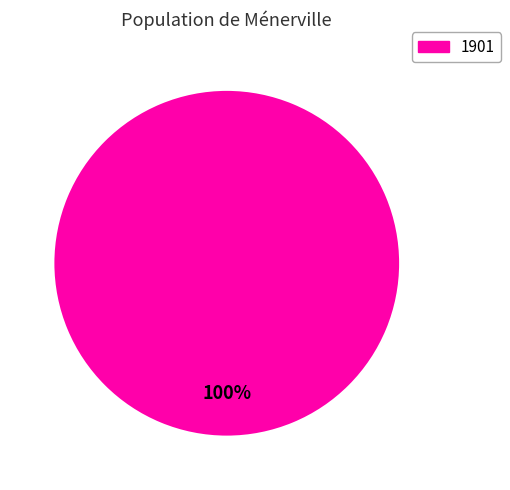

Is there a majority slice in this chart?

Yes